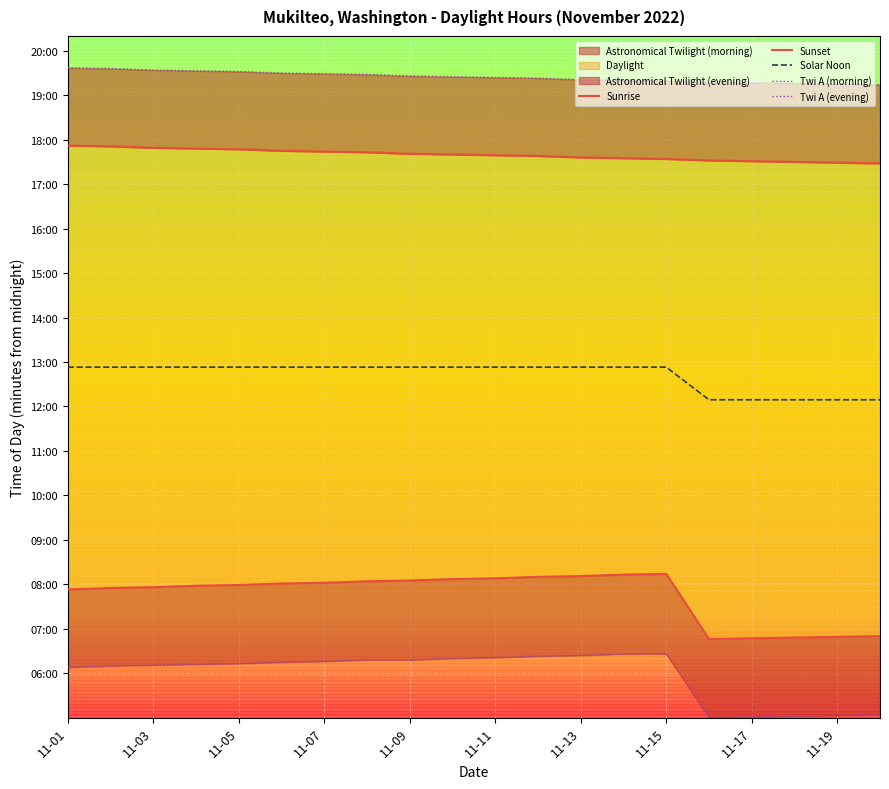

Reading right to left, transcribe all the data shown in this chart.

Sunrise: 410	409	408	407	406	494	493	491	490	488	487	485	484	482	481	479	478	476	475	473
Sunset: 1048	1049	1050	1051	1052	1054	1055	1056	1058	1059	1060	1061	1063	1064	1065	1067	1068	1069	1071	1072
Solar Noon: 729	729	729	729	729	773	773	773	773	773	773	773	773	773	773	773	773	773	773	773
Twi A (morning): 304	303	302	301	300	386	386	384	383	381	380	378	378	376	375	373	372	371	370	368
Twi A (evening): 1154	1155	1156	1157	1157	1159	1160	1161	1163	1164	1165	1166	1168	1169	1170	1172	1173	1174	1176	1177